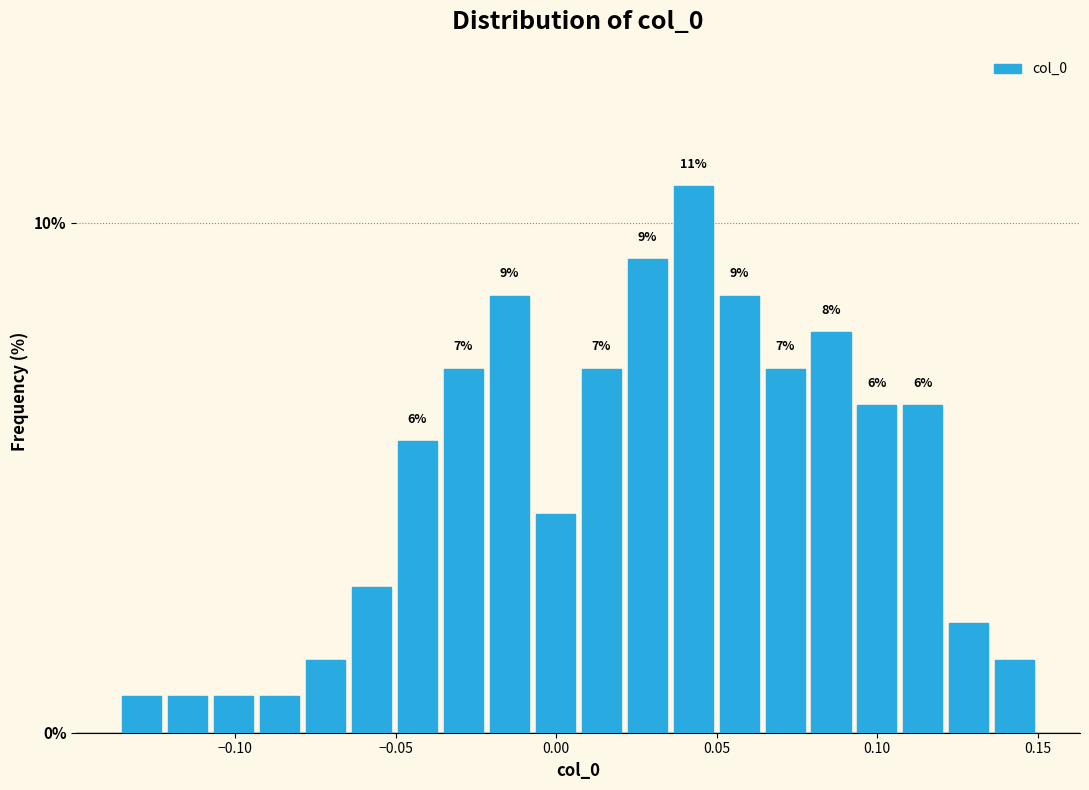

Around what value on the x-axis is the tallest bar? Give the approximate position of its centre, as read against the axis.

0.045